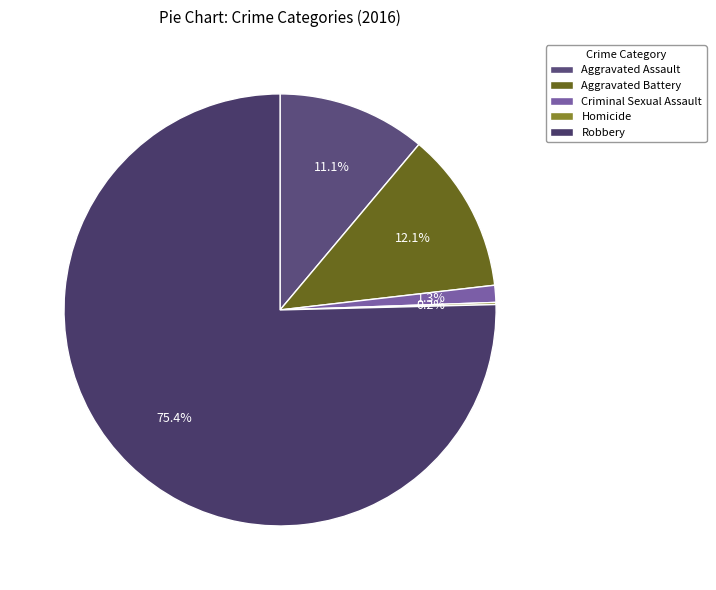

What percentage is the Aggravated Assault slice, to the nearest percent?

11%